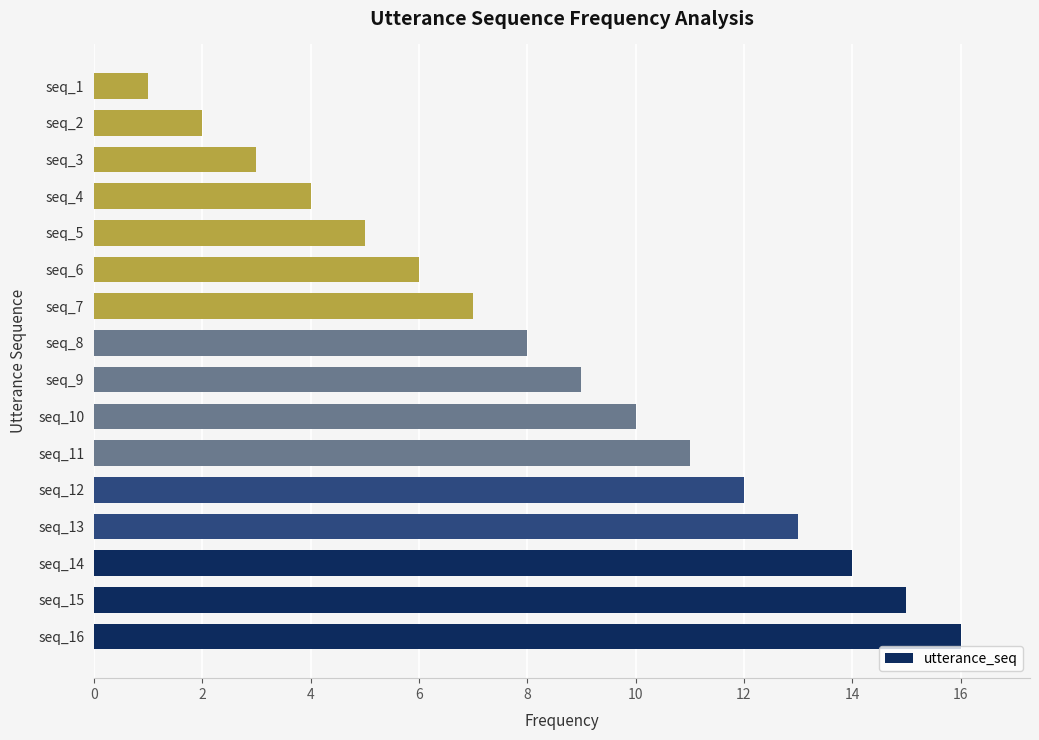

What is the difference between the maximum and second lowest values?

14